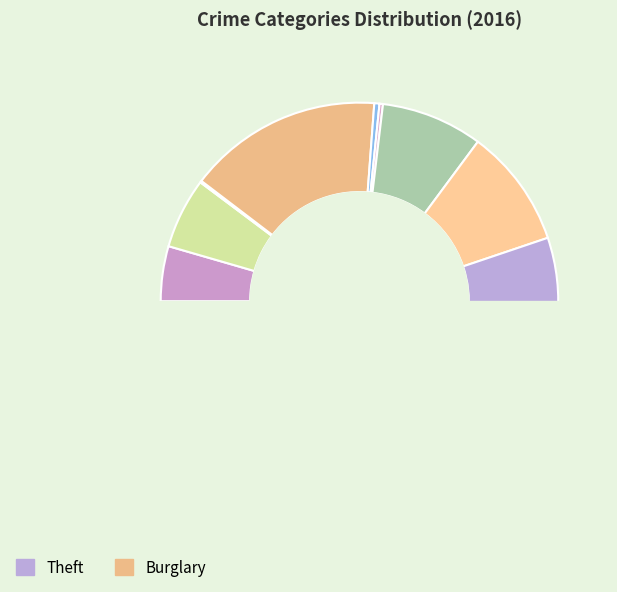

How many slices are in this pie chart?

9